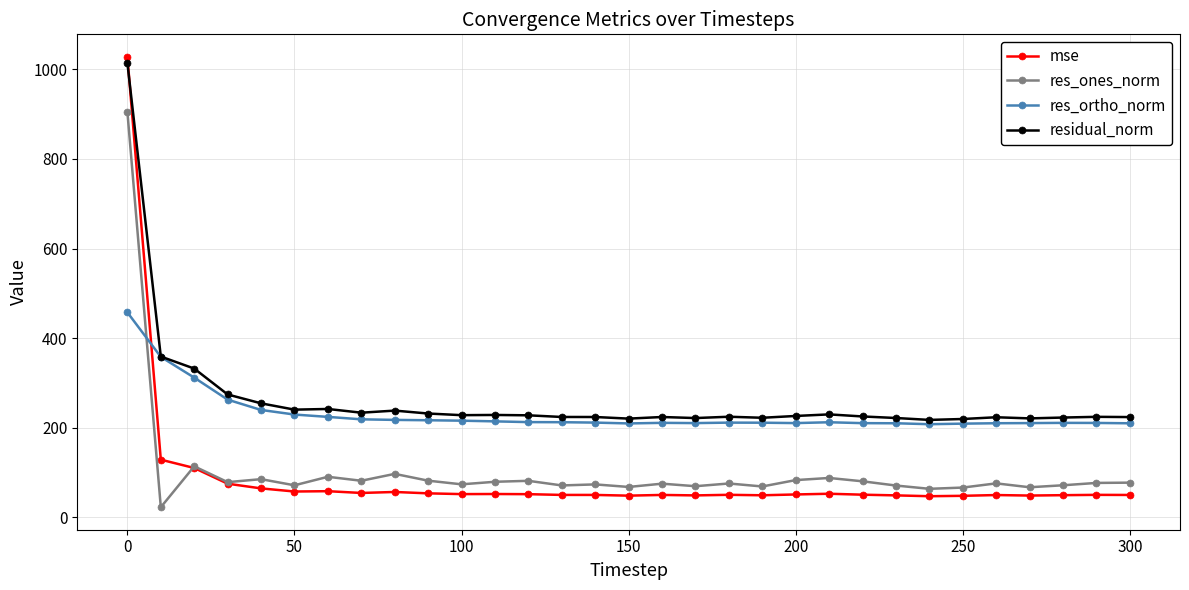

What are all the series names shown in the legend?

mse, res_ones_norm, res_ortho_norm, residual_norm